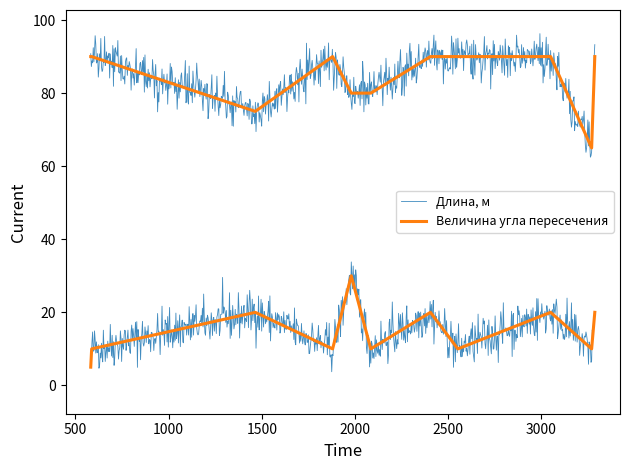

Is the value of Длина, м at 2405 greater than the value of Величина угла пересечения at 1880?

No